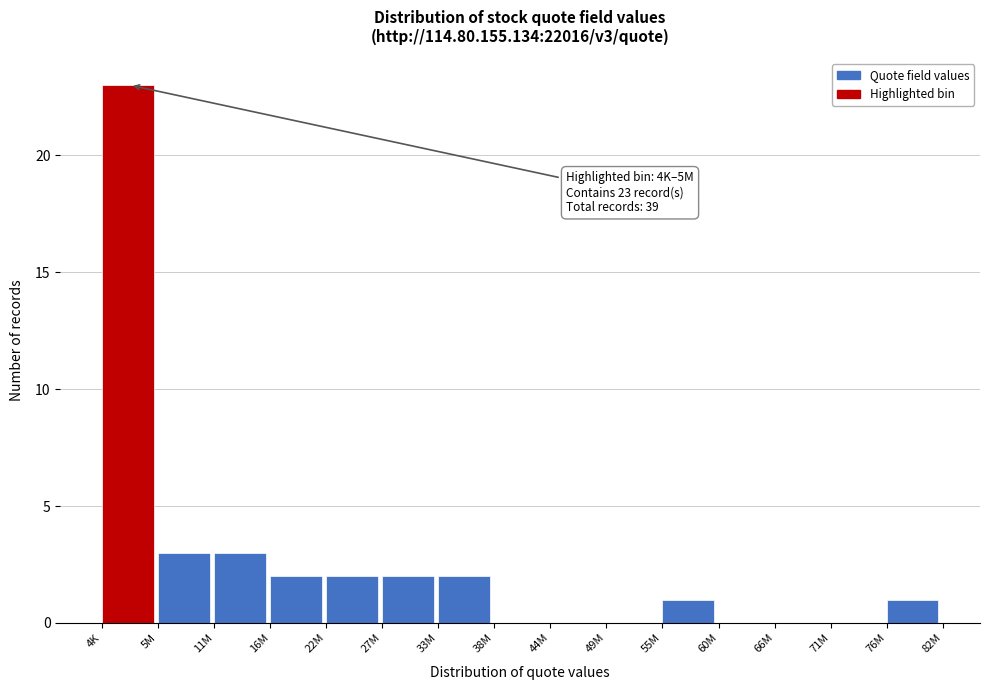

Reading right to left, list all the values displayed in this chart.

76M=1	71M=0	66M=0	60M=0	55M=1	49M=0	44M=0	38M=0	33M=2	27M=2	22M=2	16M=2	11M=3	5M=3	4K=23